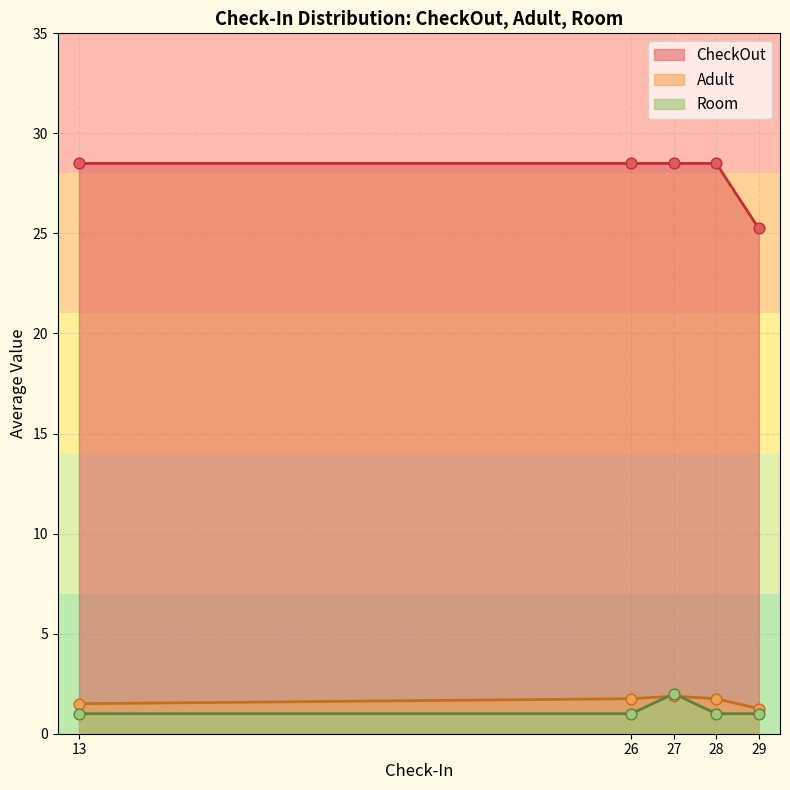

Which series has the largest total across all categories?

CheckOut